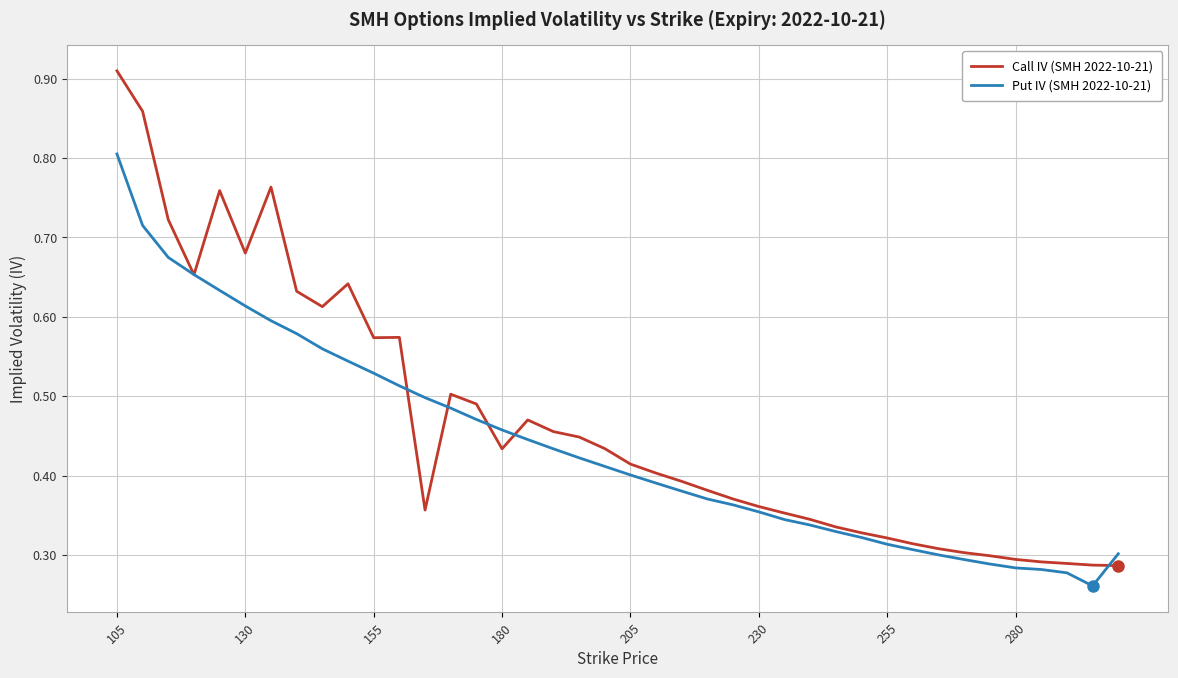

What are all the series names shown in the legend?

Call IV (SMH 2022-10-21), Put IV (SMH 2022-10-21)